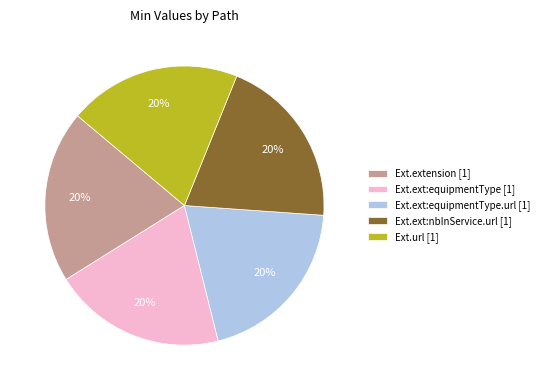

To the nearest percent, what is the average slice percentage?

20%